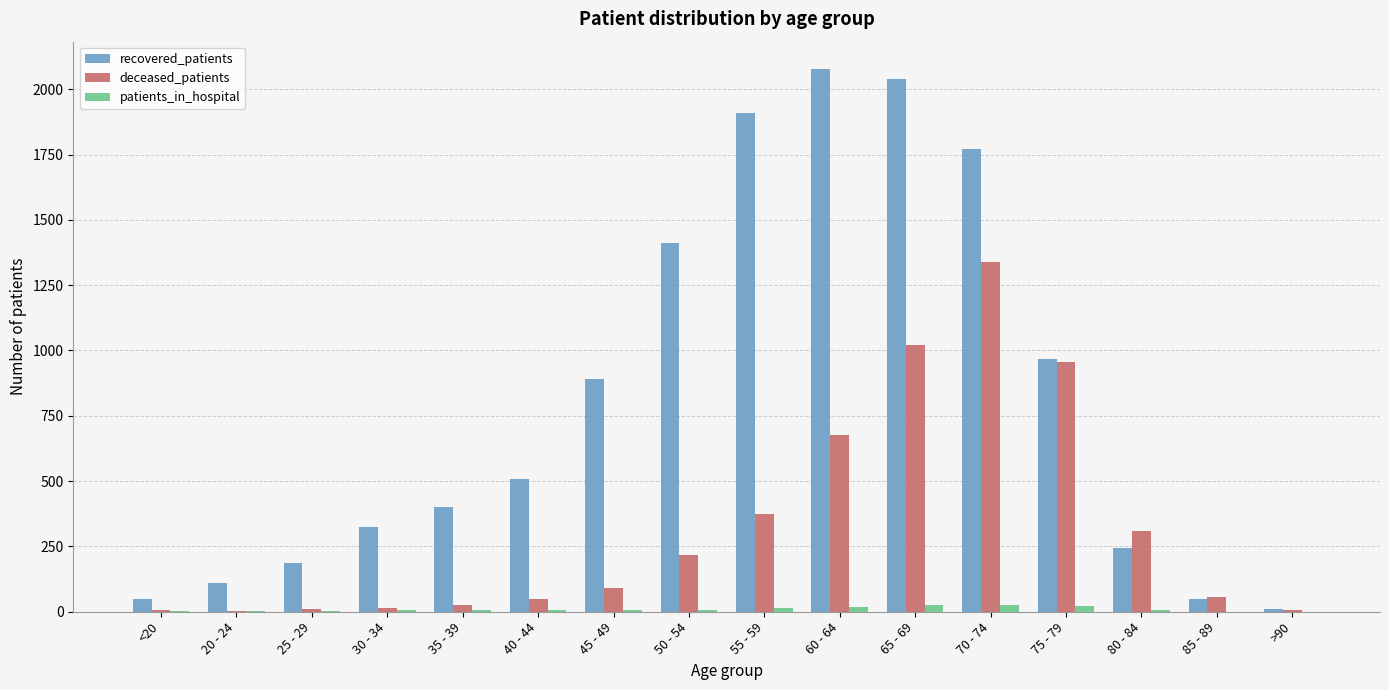

The deceased_patients series shows 628 at 55 - 59. True or false?

False